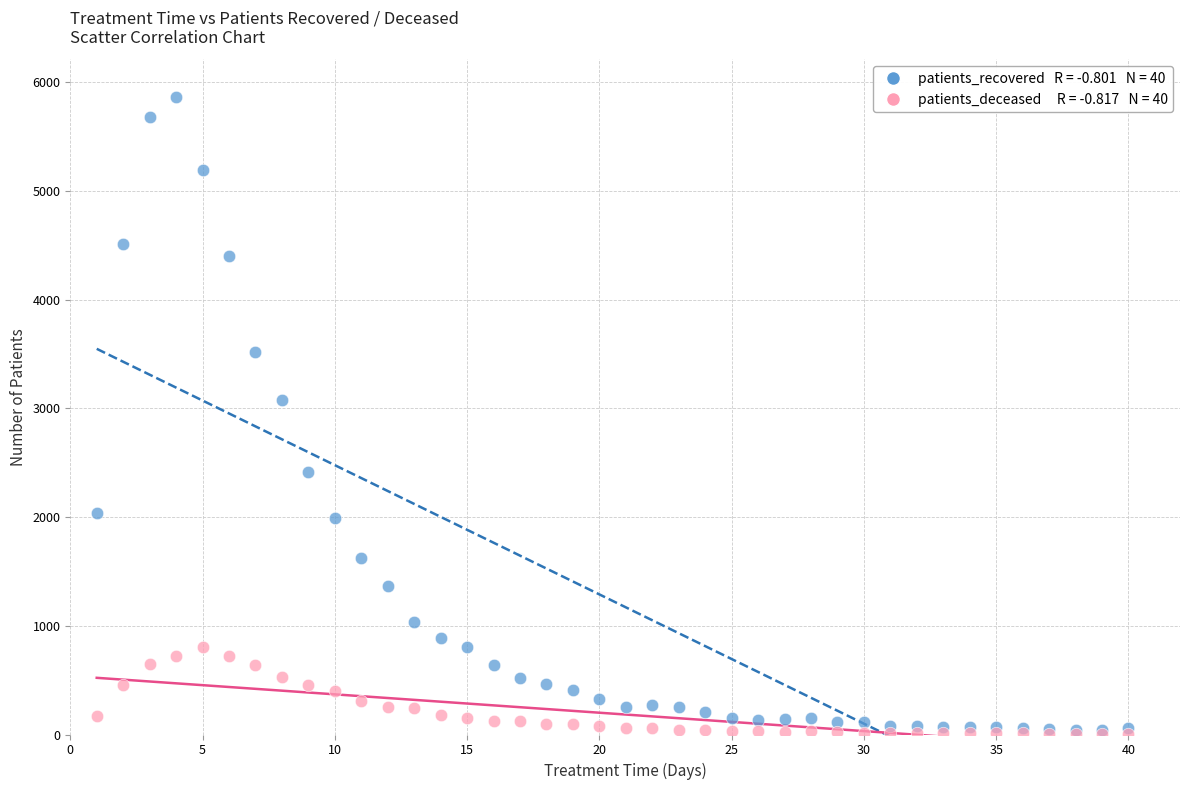

Across all series, what Y value is closest to 2934?

3074